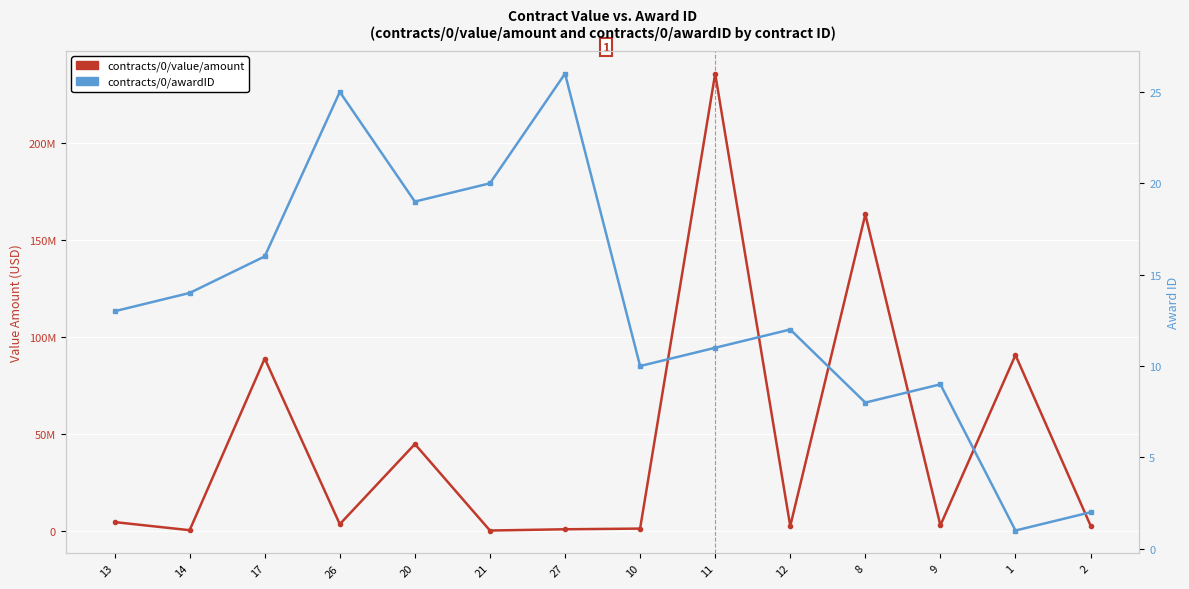

What is the total value across all series at 11?

236000011.0